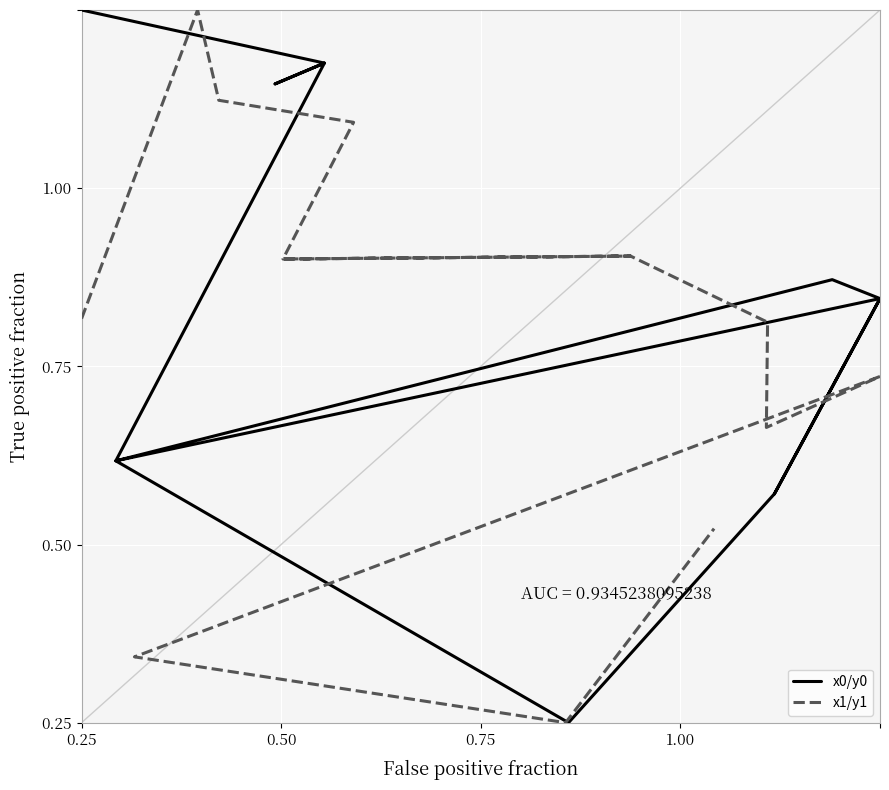

How many values in the x0/y0 series exceed 0?

13